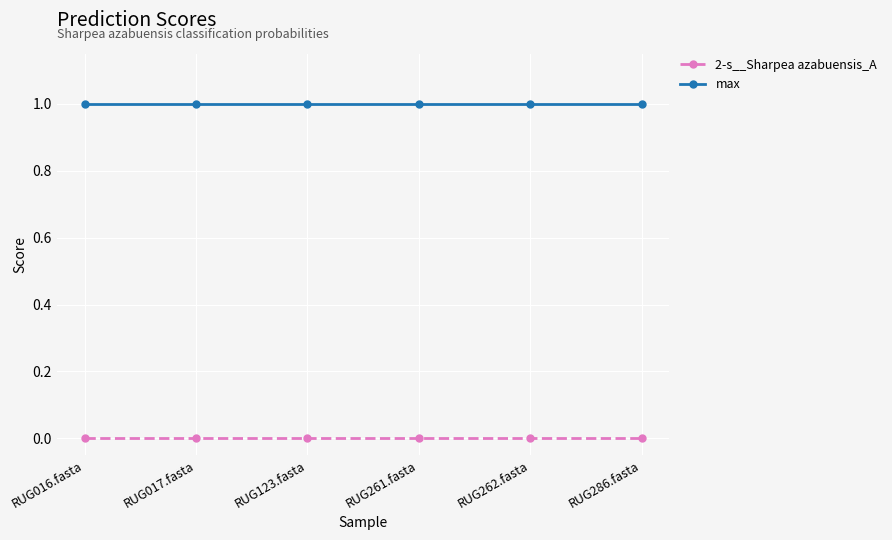

True or false: 2-s__Sharpea azabuensis_A and max cross at least once.

False